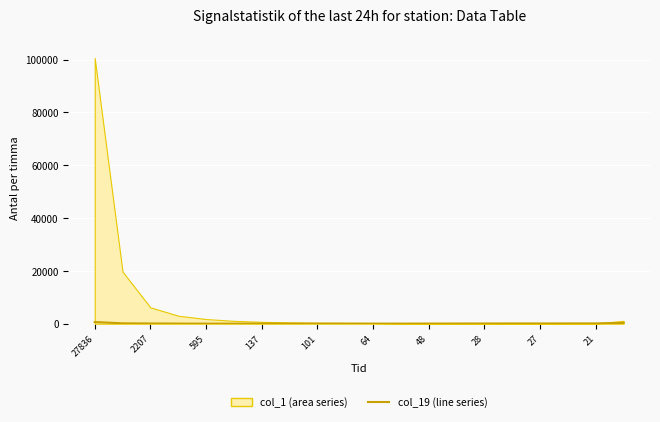

Where does the data first go above 62?

27836